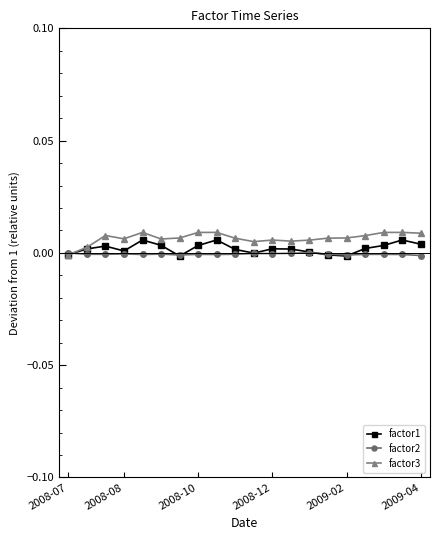

Count the number of data series in this chart.

3